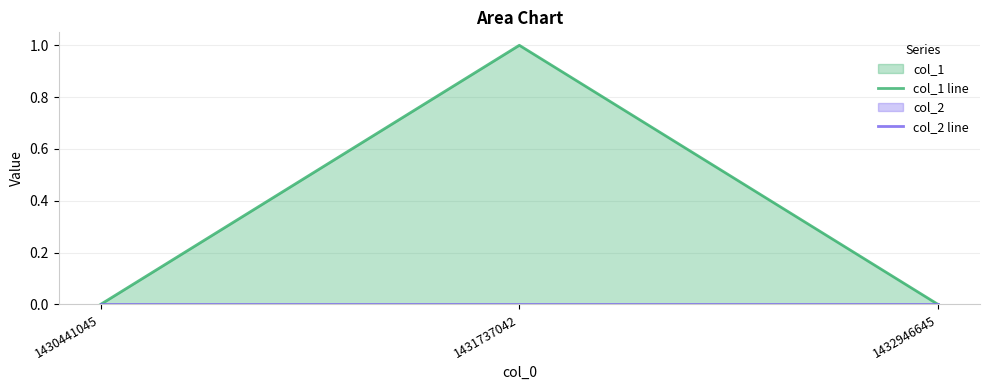

At 1431737042, list the series in order from largest to smallest.

col_1 line, col_2 line